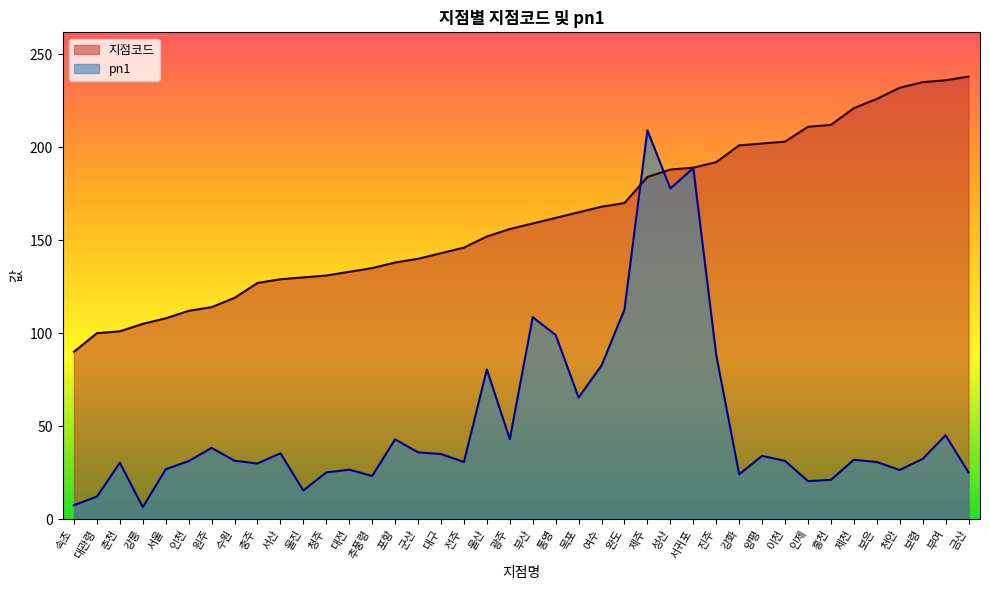

Between 강릉 and 수원, which series saw the biggest shift?

pn1